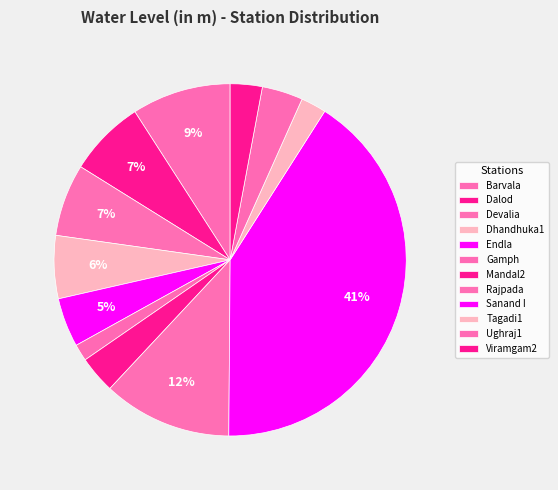

Between Sanand I and Barvala, which is larger?

Sanand I